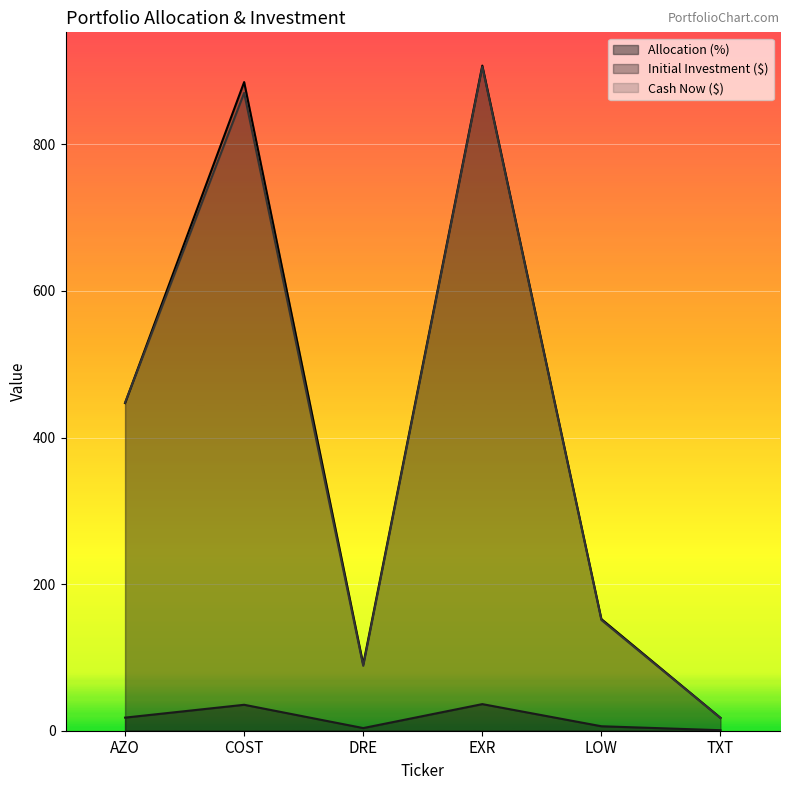

Rank the series by their maximum value, from highest to lowest.

initial_investment, cash_now, allocation